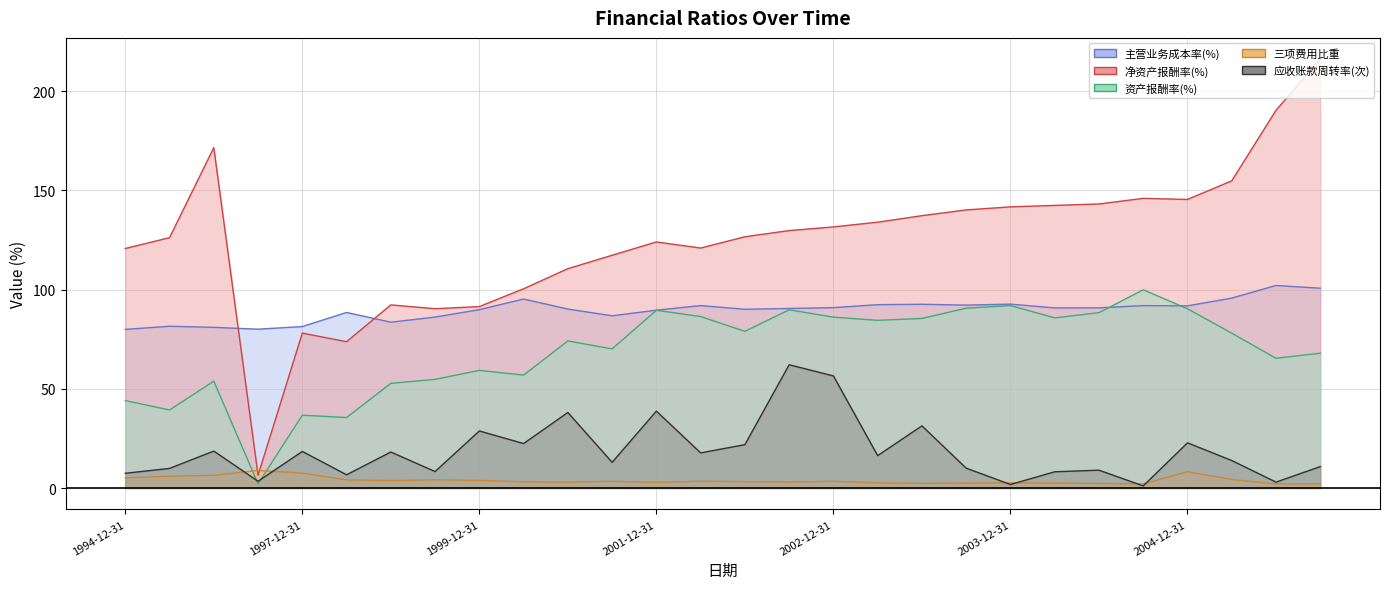

Rank the categories by 主营业务成本率(%) value from lowest to highest.

1994-12-31, 1997-03-31, 1996-12-31, 1997-12-31, 1995-12-31, 1998-12-31, 1999-06-30, 2001-06-30, 1998-06-30, 2001-12-31, 1999-12-31, 2002-06-30, 2000-12-31, 2002-09-30, 2004-03-31, 2004-06-30, 2002-12-31, 2004-12-31, 2004-09-30, 2002-03-31, 2003-09-30, 2003-03-31, 2003-06-30, 2003-12-31, 2000-06-30, 2005-03-31, 2005-09-30, 2005-06-30